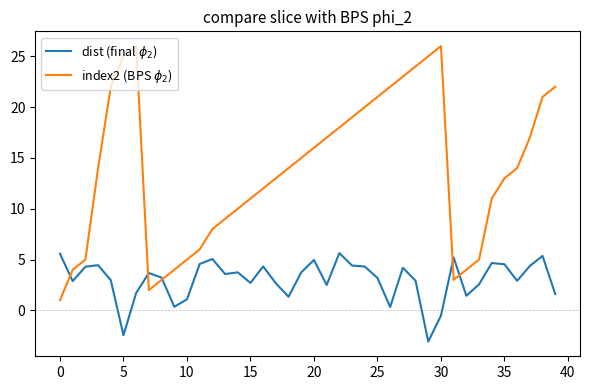

True or false: dist (final $\phi_2$) has more than 2 points higher than both neighbors.

True